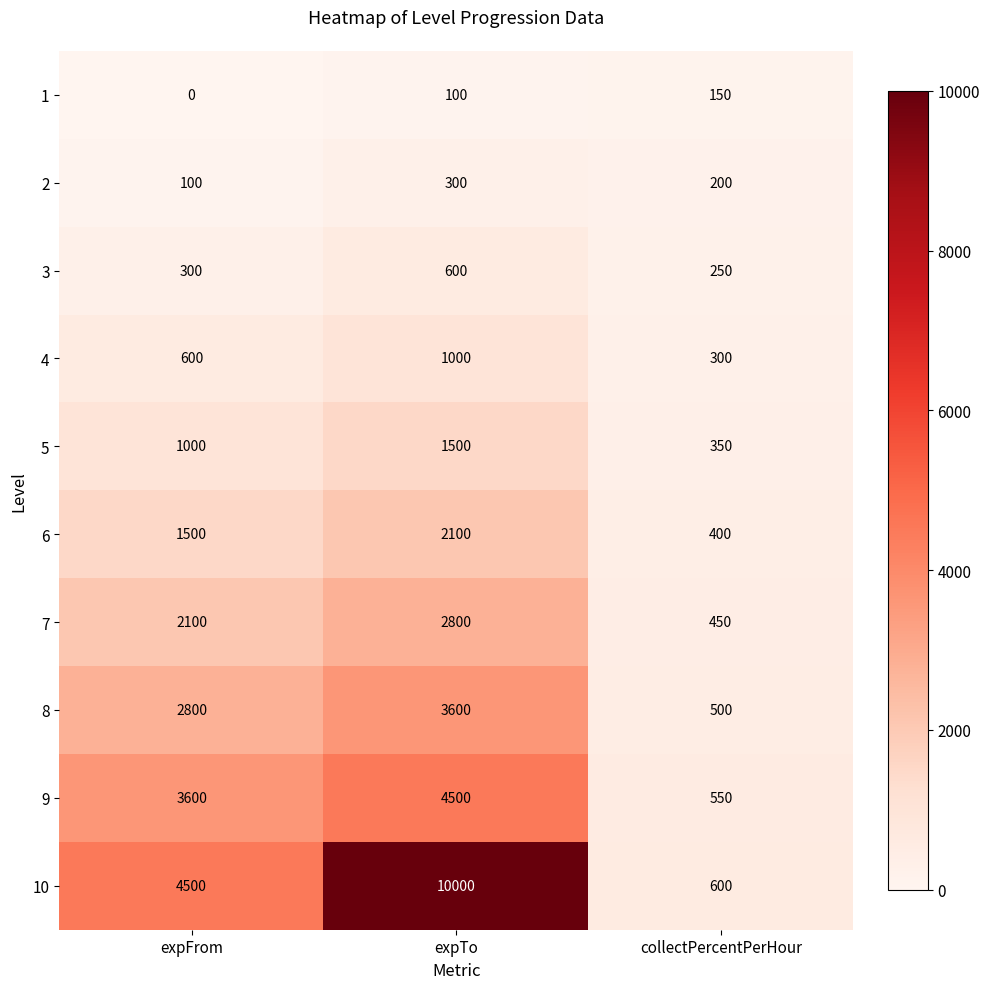

Which series has the widest spread of values?

10